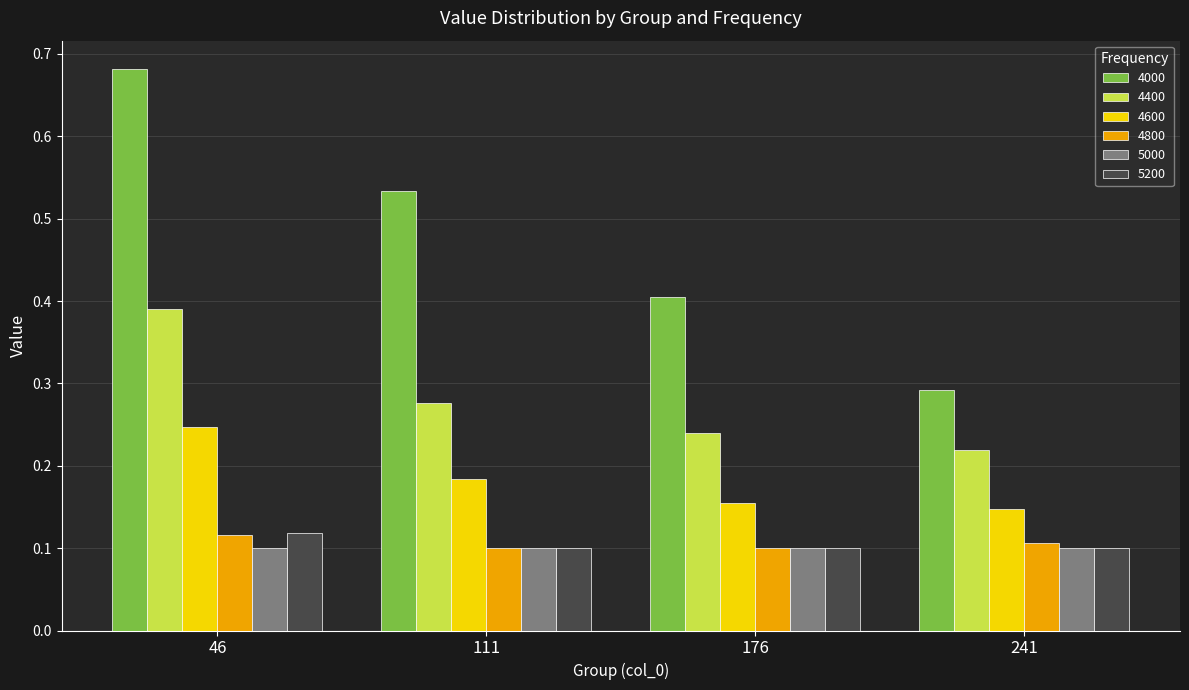

Rank the categories by 4000 value from highest to lowest.

46, 111, 176, 241